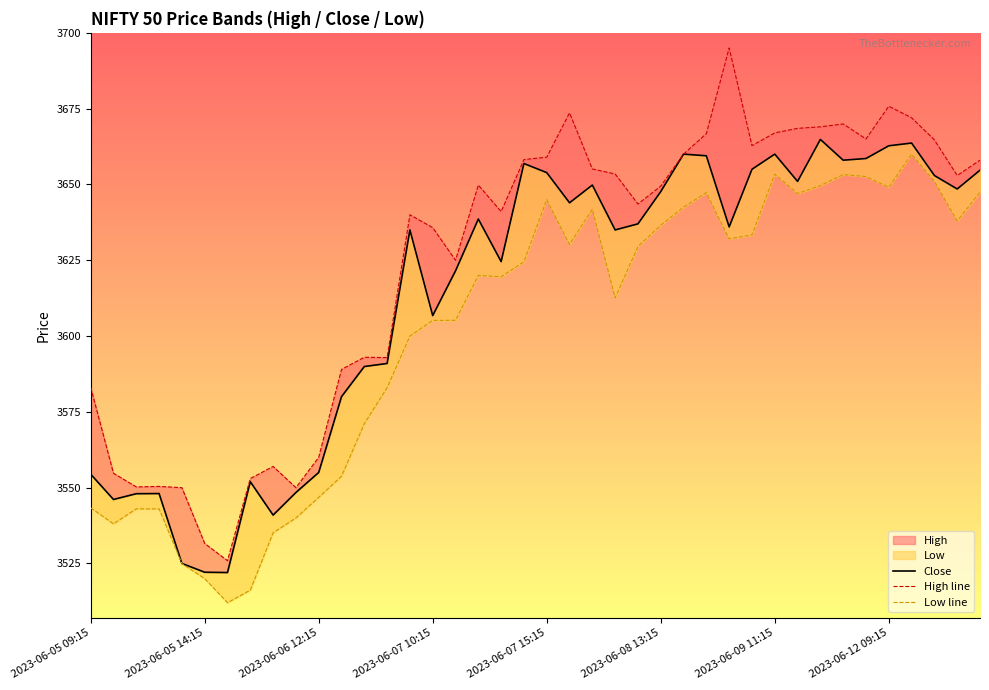

What is the spread (max minus min) of values at 31?

21.5